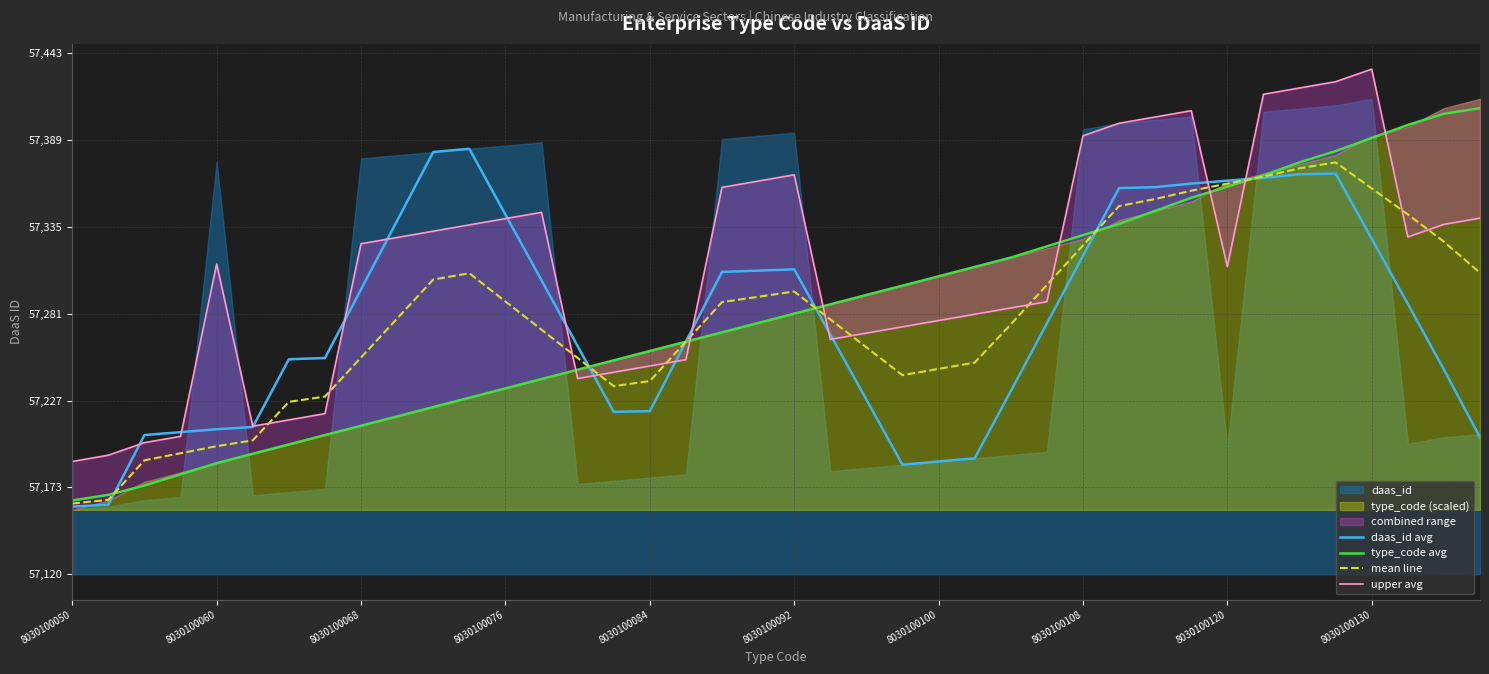

What is the lowest value of the type_code avg series?

57165.8